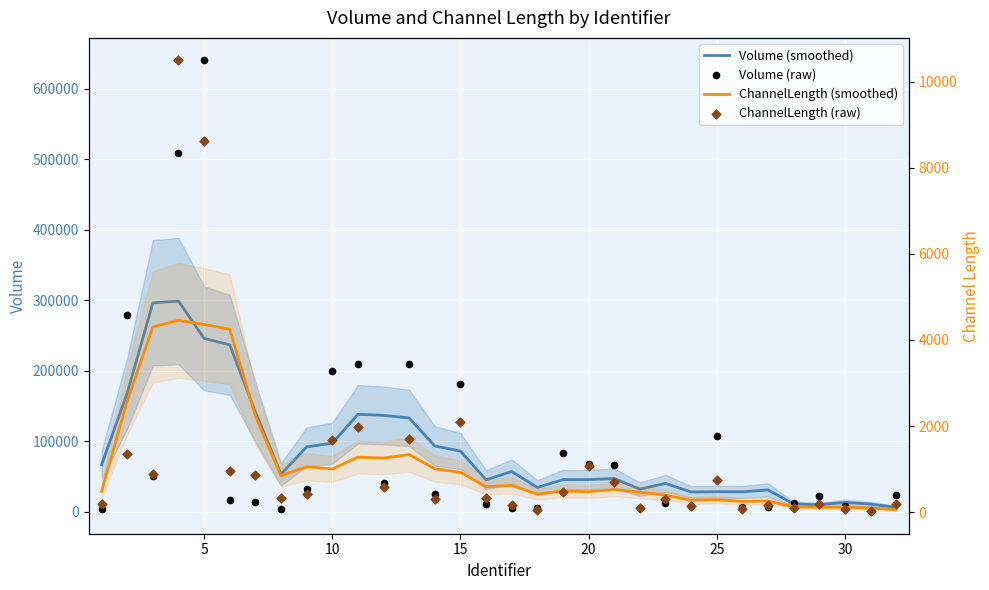

Which series has the largest Y range (max minus min)?

Volume (raw)